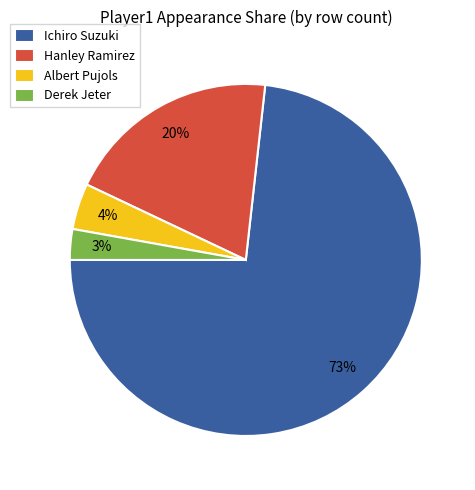

To the nearest percent, what is the combined percentage of Ichiro Suzuki and Hanley Ramirez?

93%